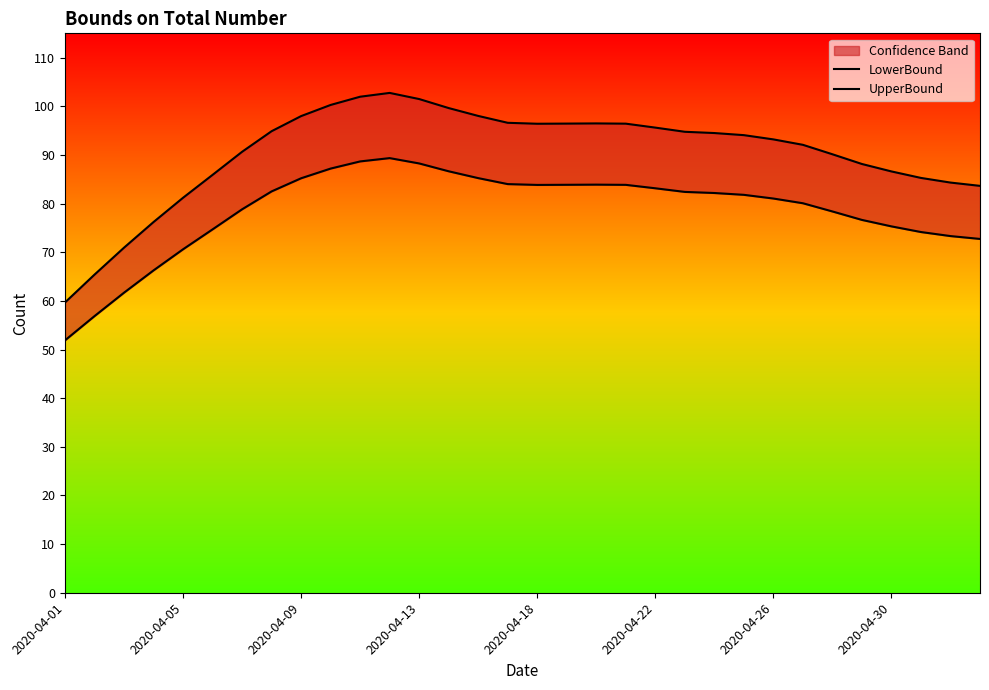

What is the difference between the maximum and minimum values in the UpperBound series?

43.1